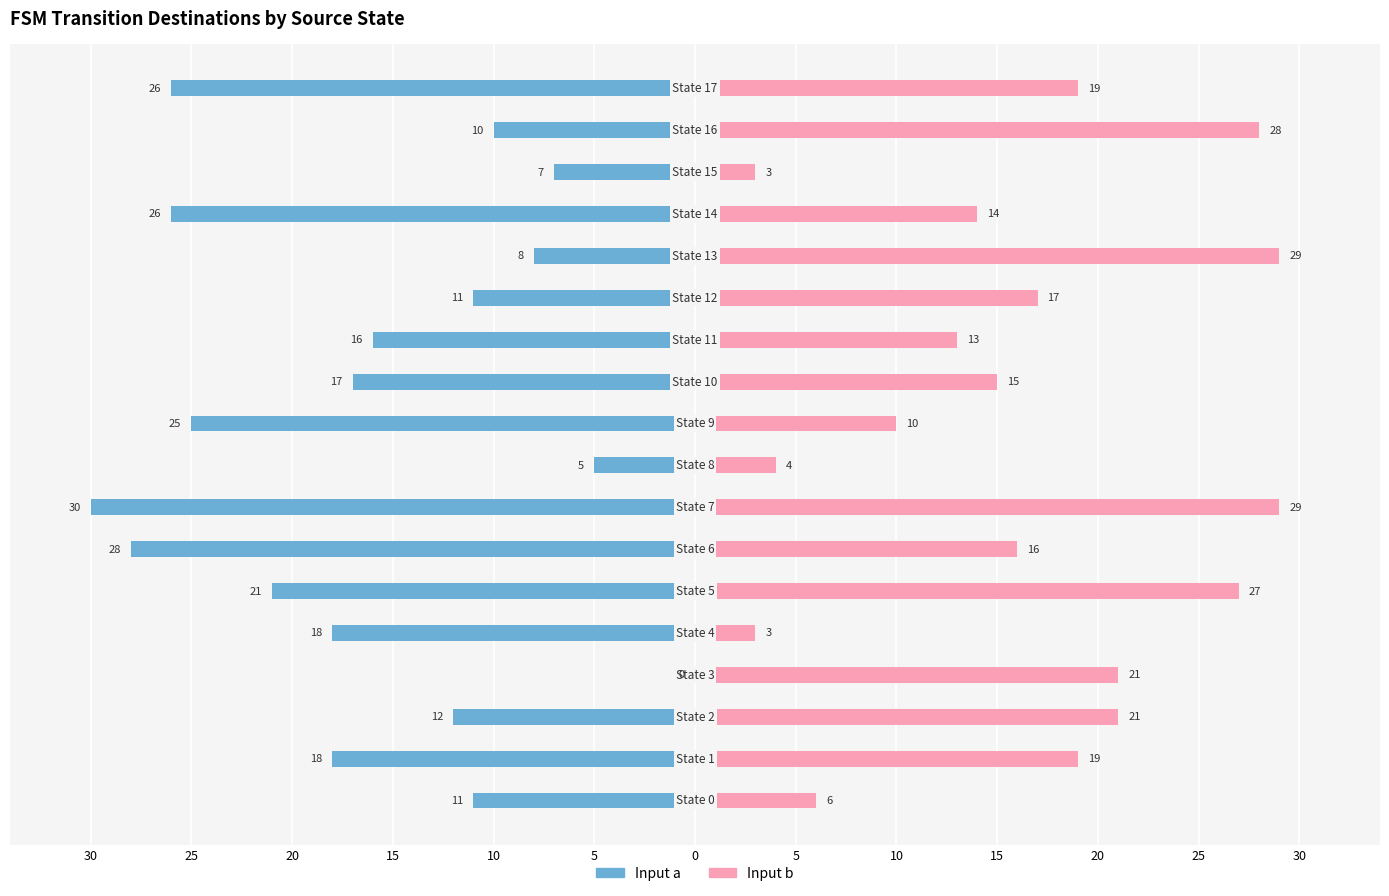

How many data points in input a (dest state) are above -16?

8